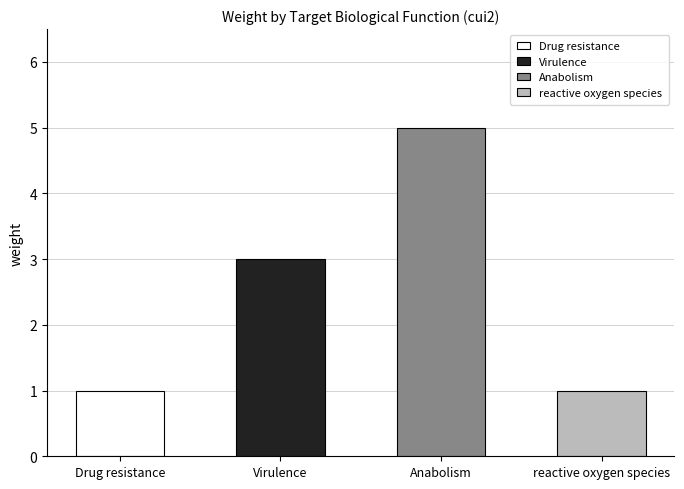

Are the bars grouped side by side (vs. stacked)?

No